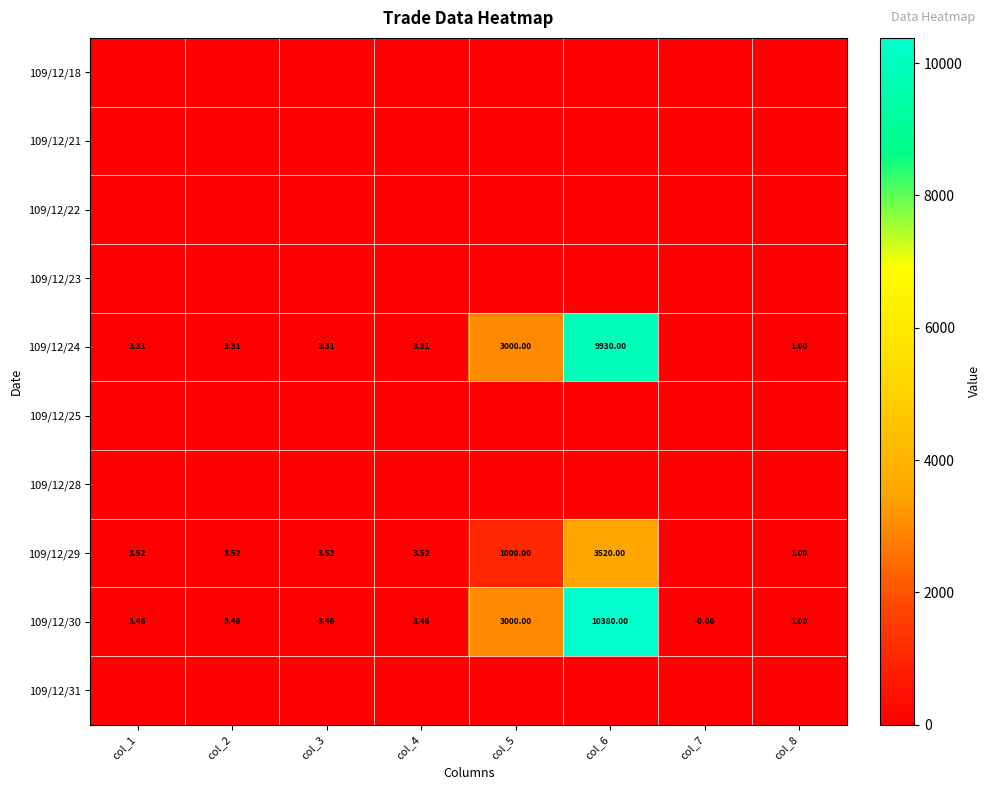

The value of 109/12/30 at col_5 is 3000.0. True or false?

True